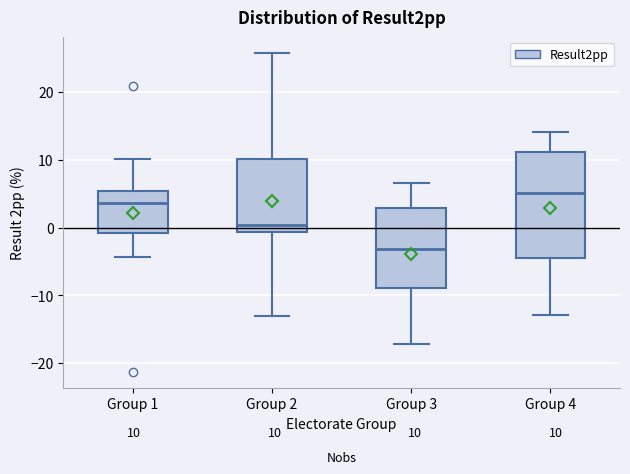

Which box has the lowest median line?

Group 3